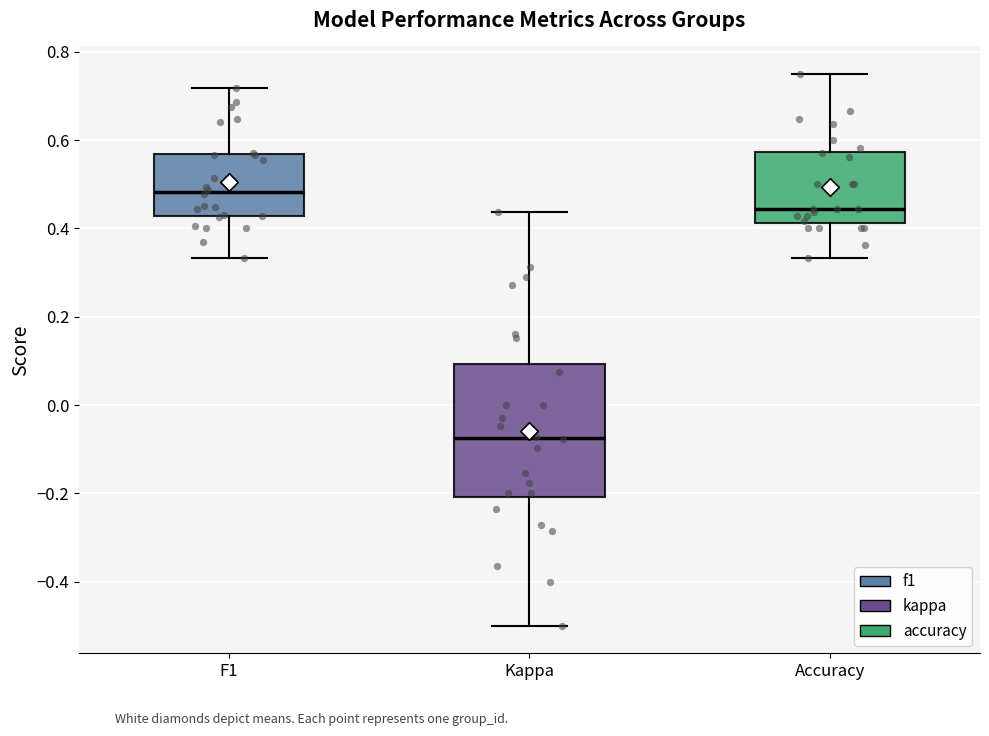

Which box's median line is the lowest?

Kappa